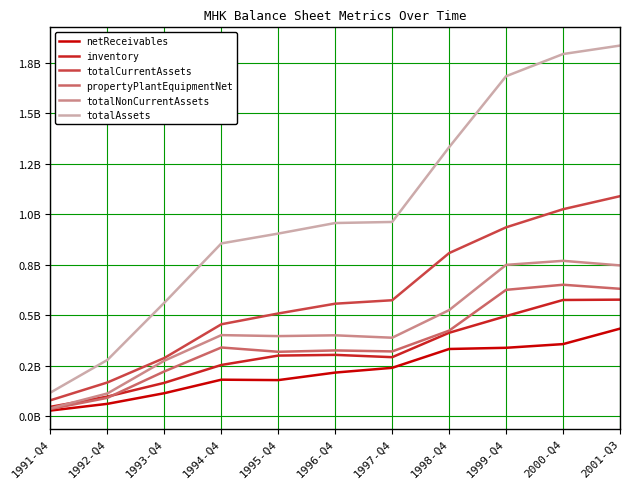

What are all the series names shown in the legend?

netReceivables, inventory, totalCurrentAssets, propertyPlantEquipmentNet, totalNonCurrentAssets, totalAssets